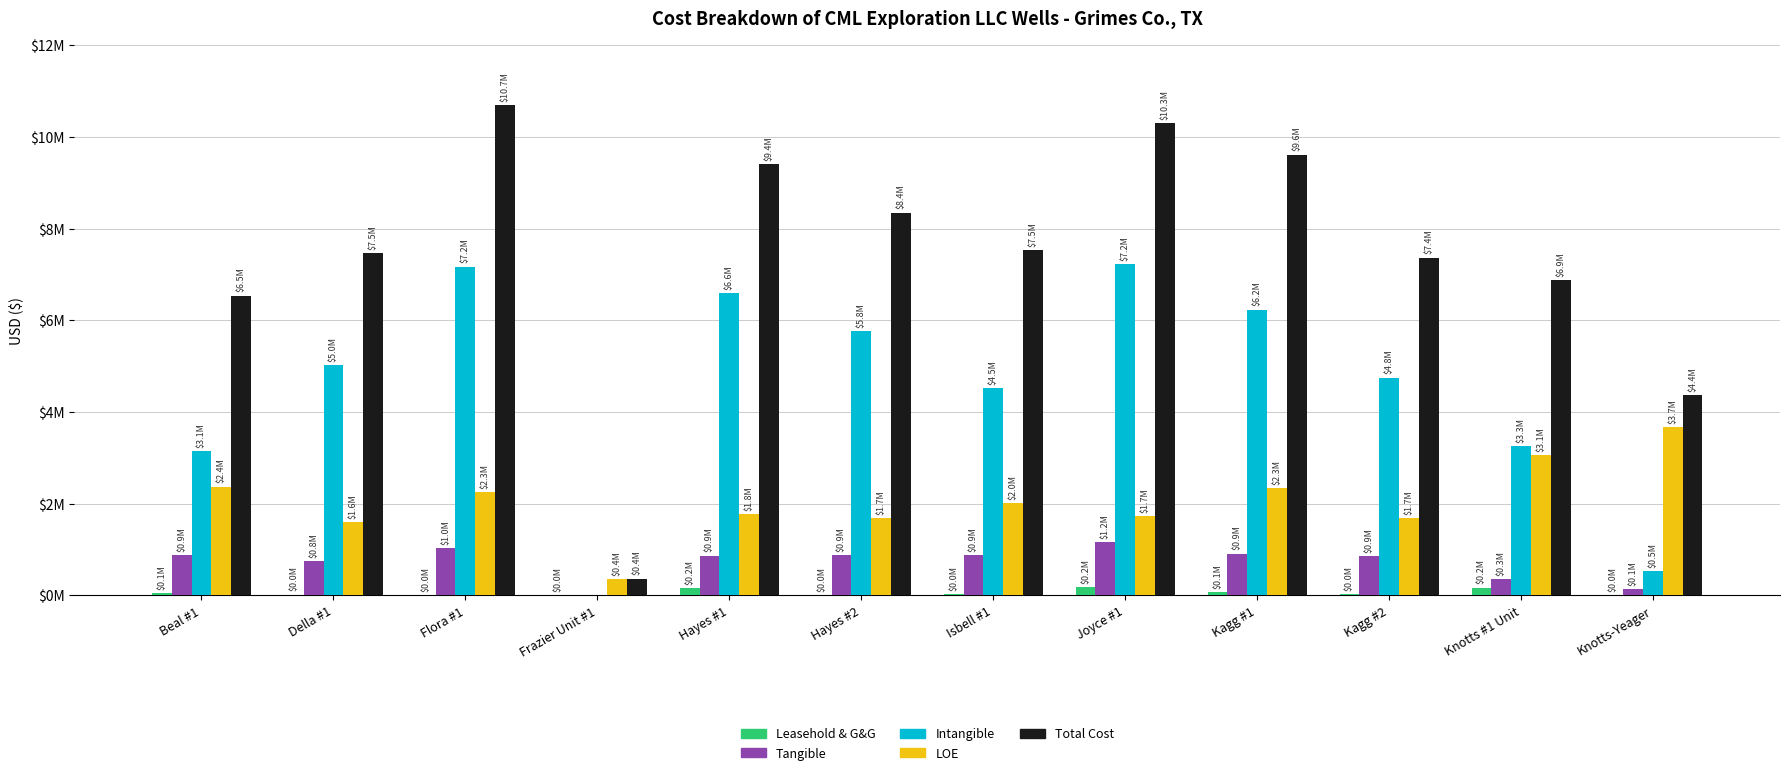

What are all the series names shown in the legend?

Leasehold & G&G, Tangible, Intangible, LOE, Total Cost